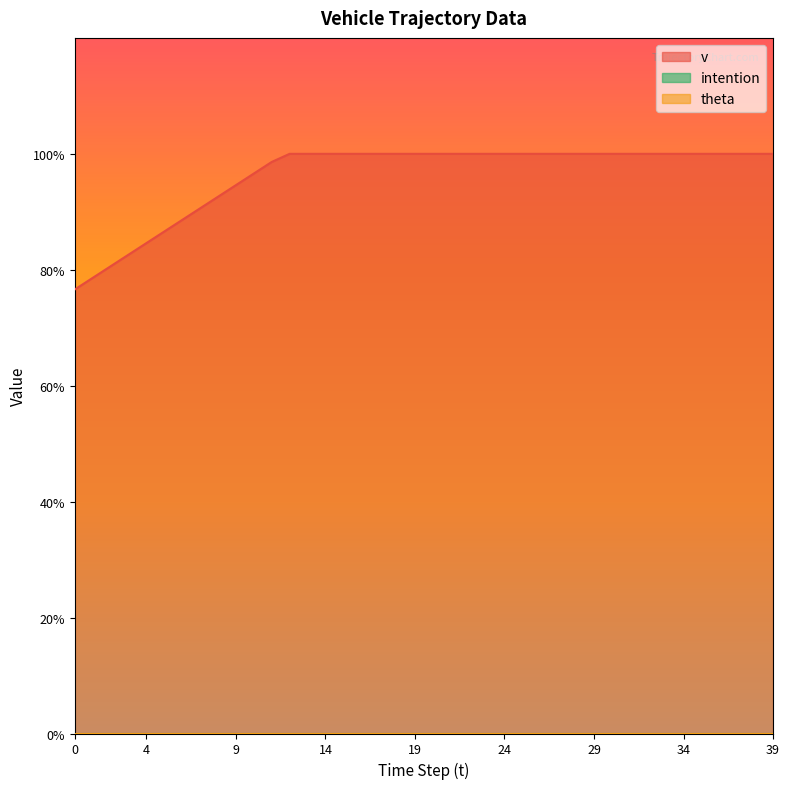

Is the value of theta at 23 greater than the value of v at 32?

No